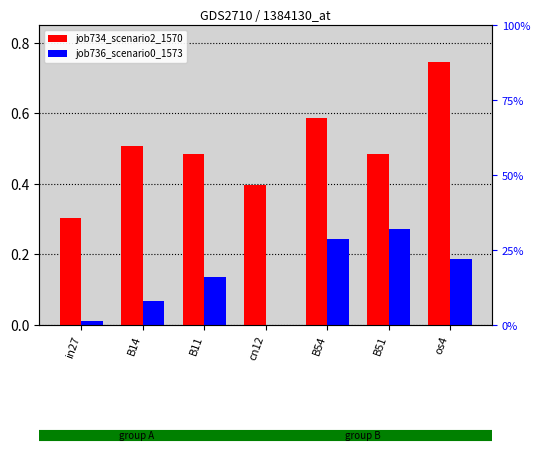

Where is job736_scenario0_1573 nearest to the value 0?

cn12